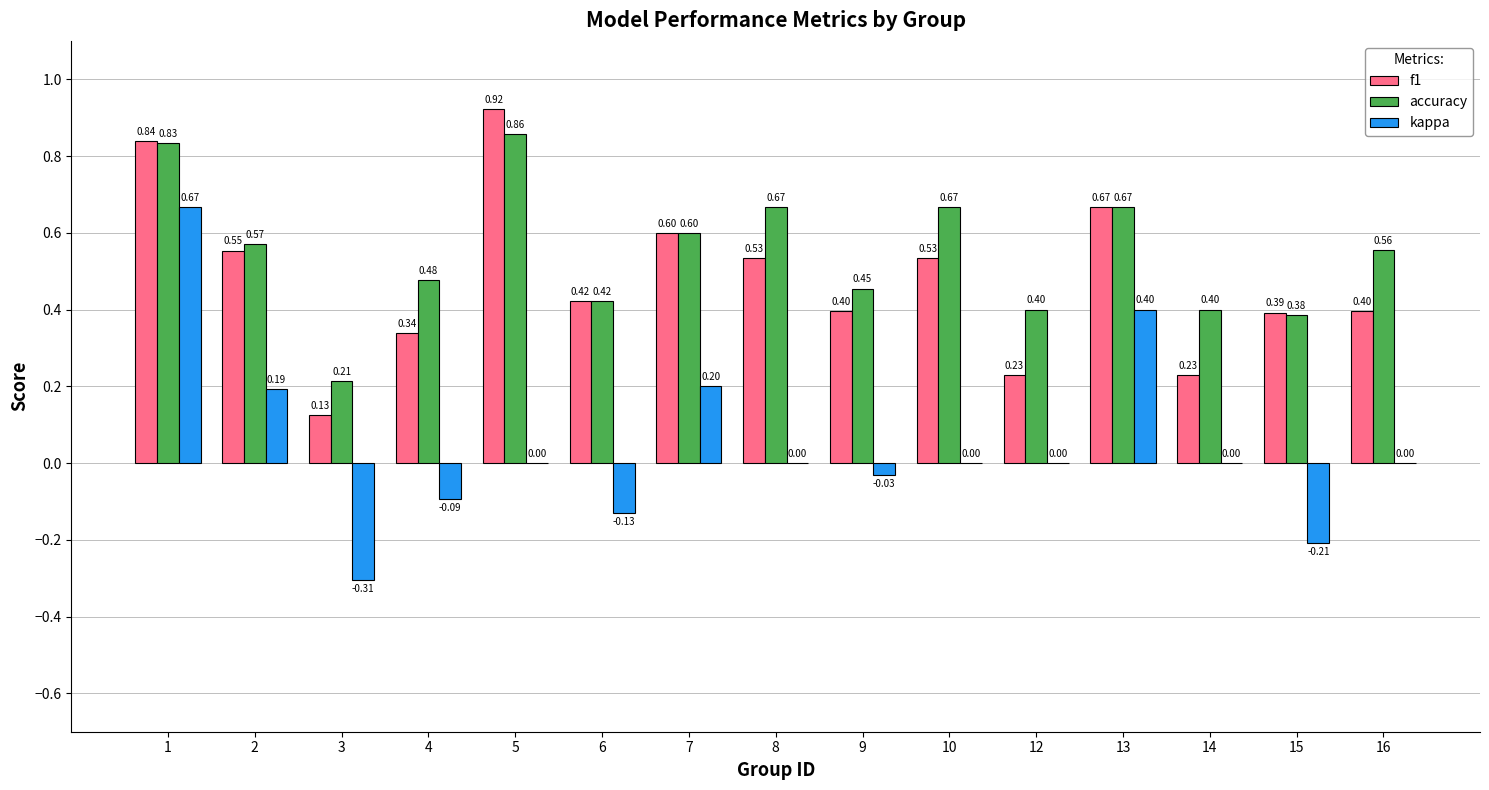

The value of kappa at 16 is 0.4. True or false?

False